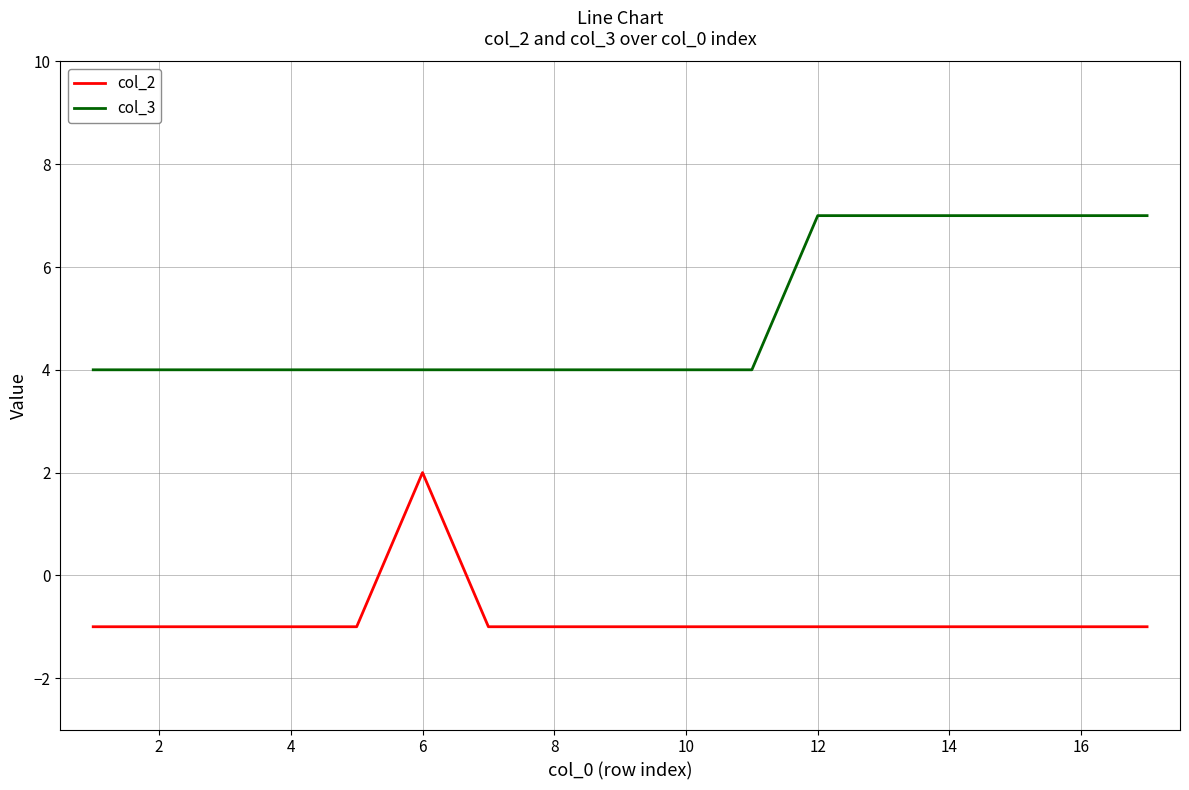

What is the highest value of the col_3 series?

7